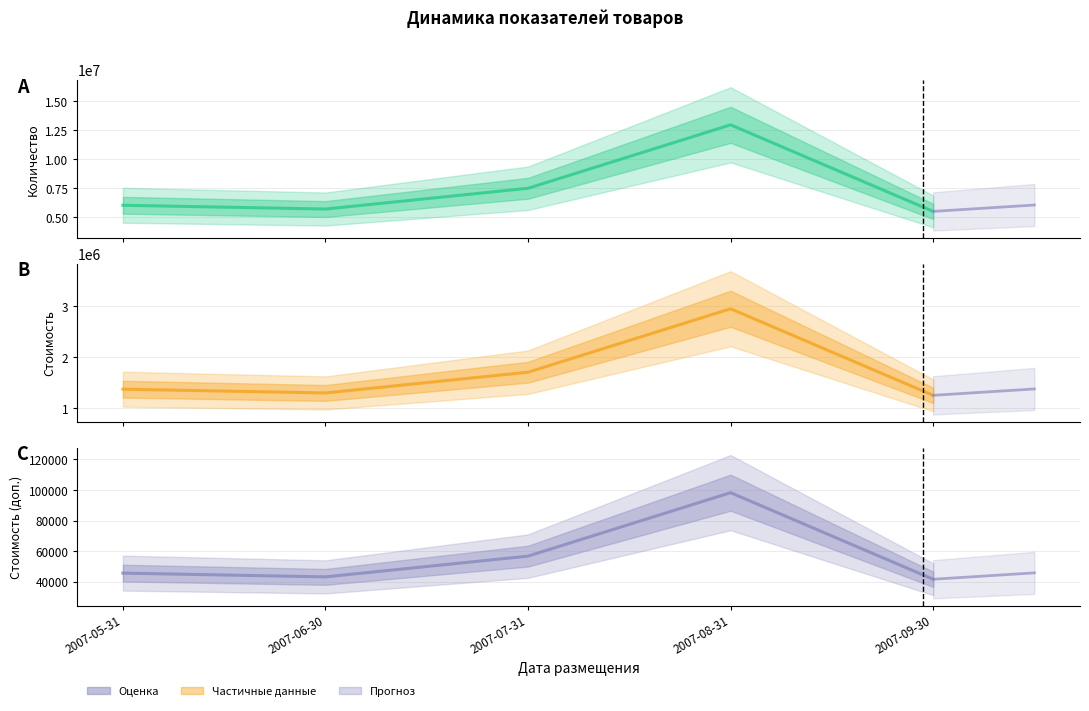

True or false: Стоимость and Стоимость (доп.) cross at least once.

False